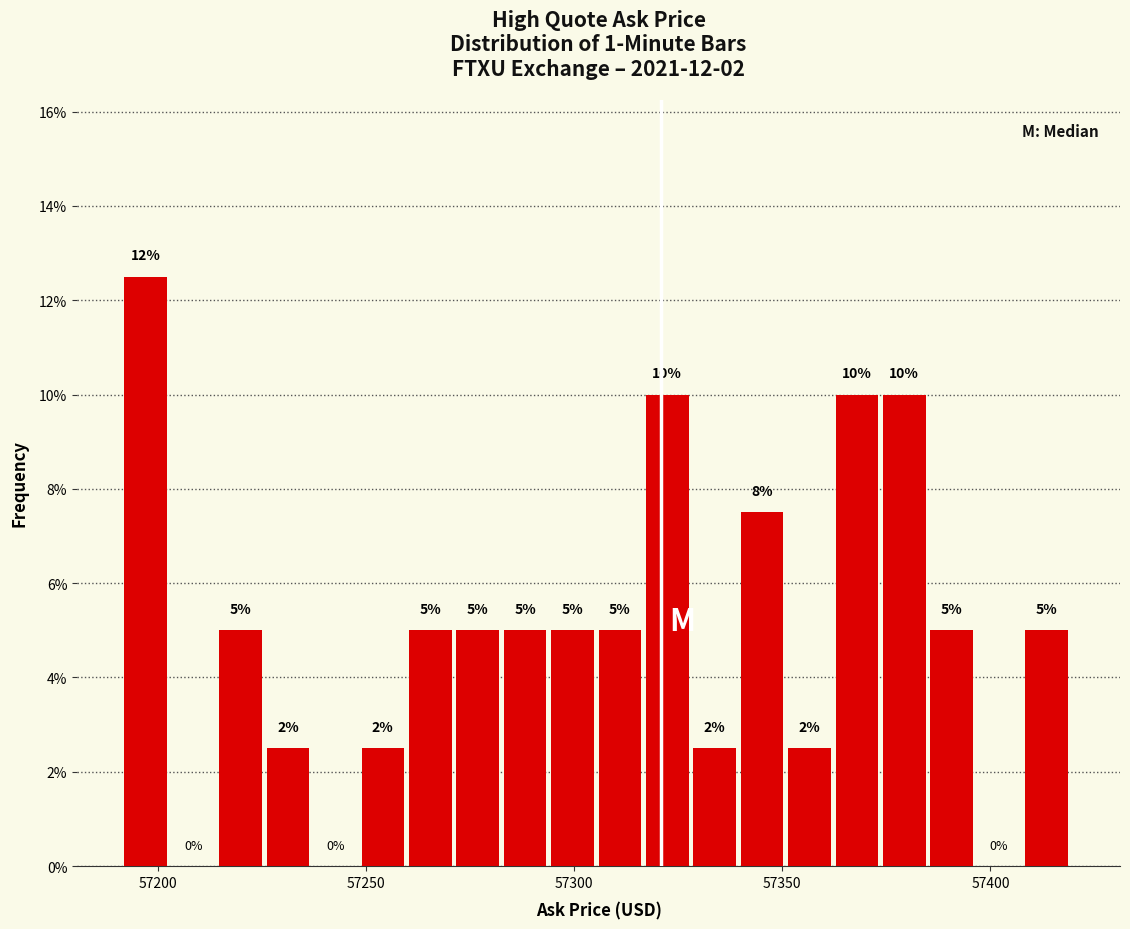

Read against the x-axis, roughly where is the centre of the tallest bar?

57195